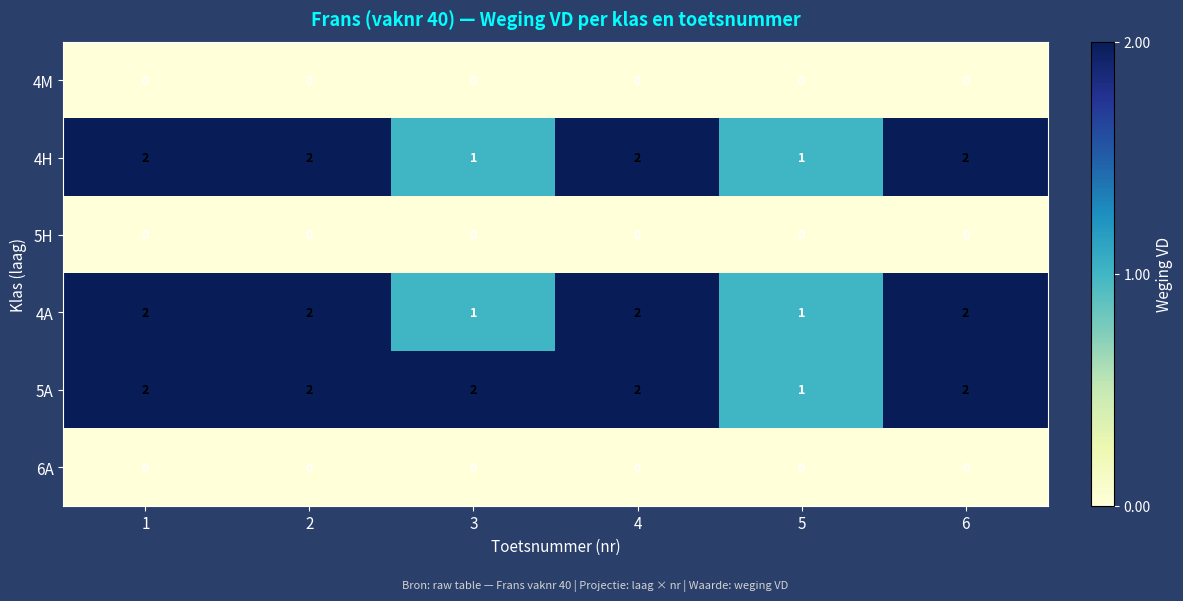

Count the number of categories in the chart.

6